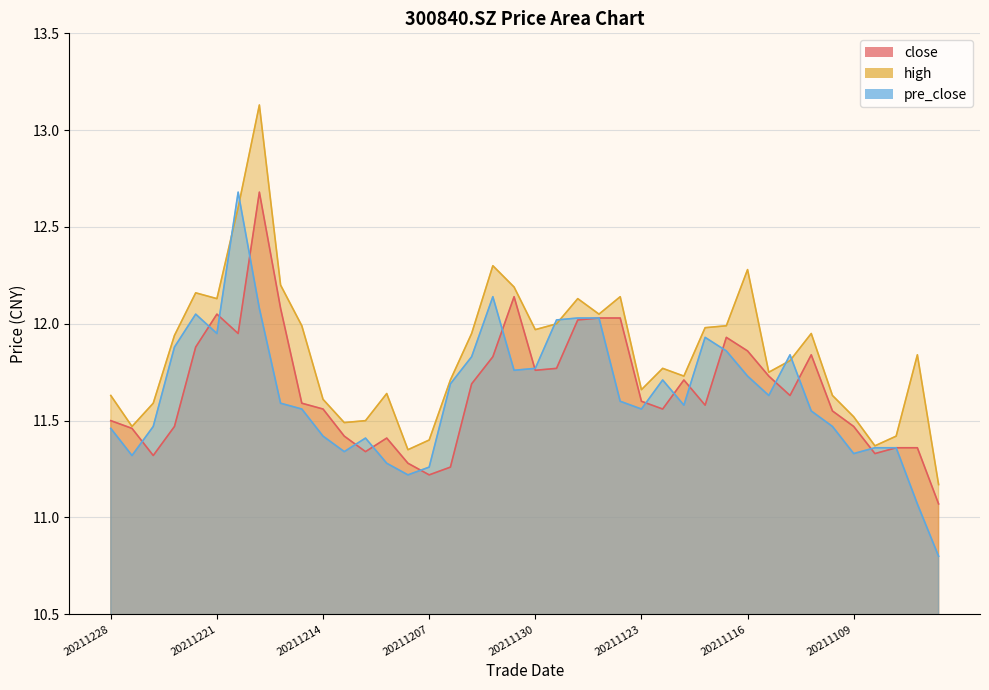

What is the total value across all series at 20211117?

35.8